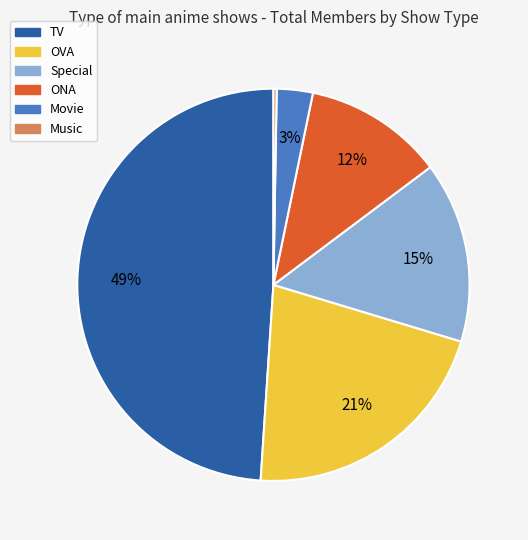

To the nearest percent, what is the difference between the largest and smallest slice percentages?

49%